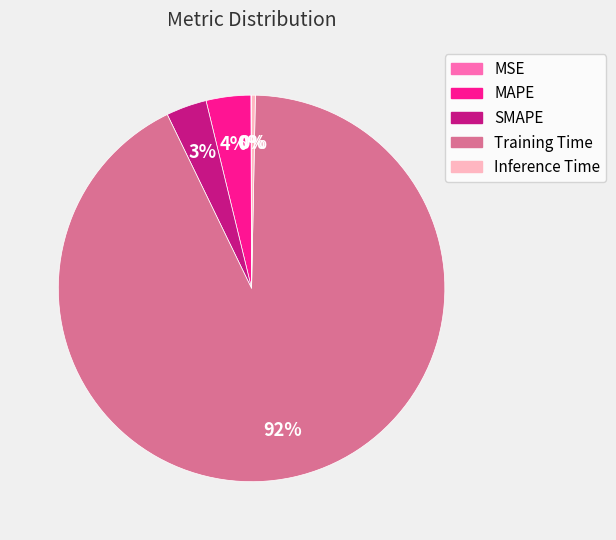

Between Training Time and MAPE, which is larger?

Training Time